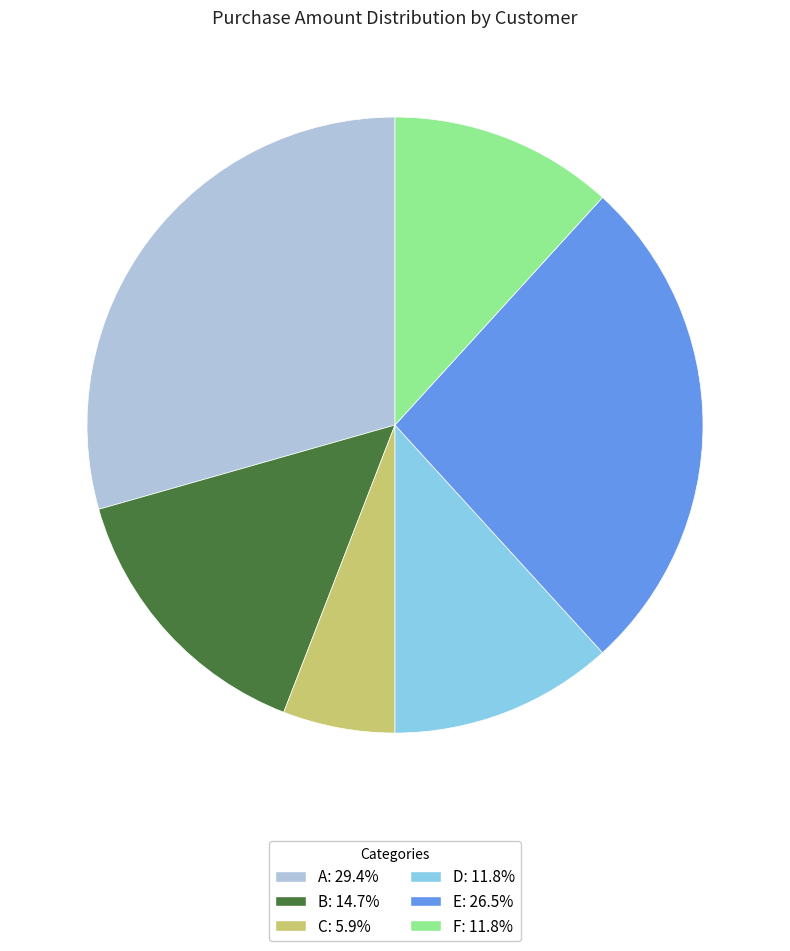

Which category has the smallest portion of the pie?

C